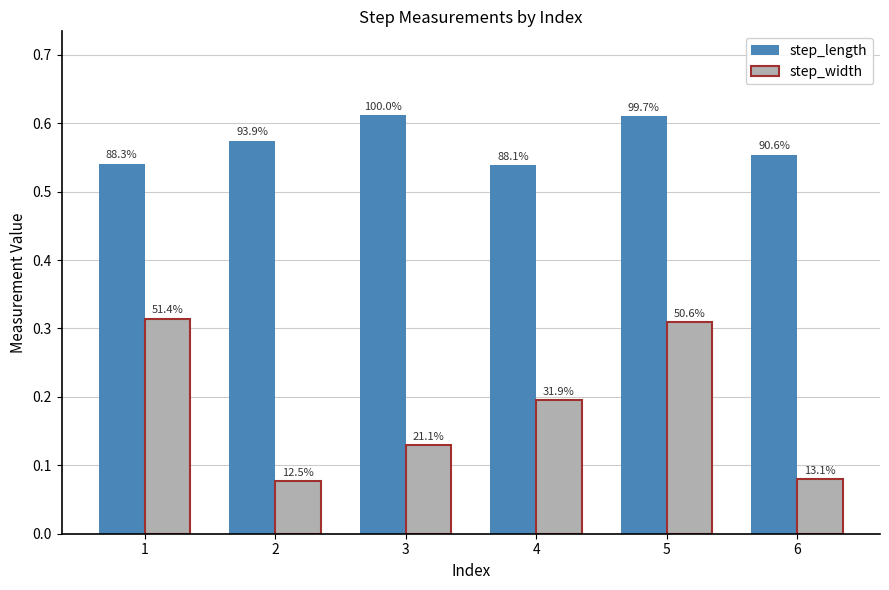

How many groups of bars are there?

6